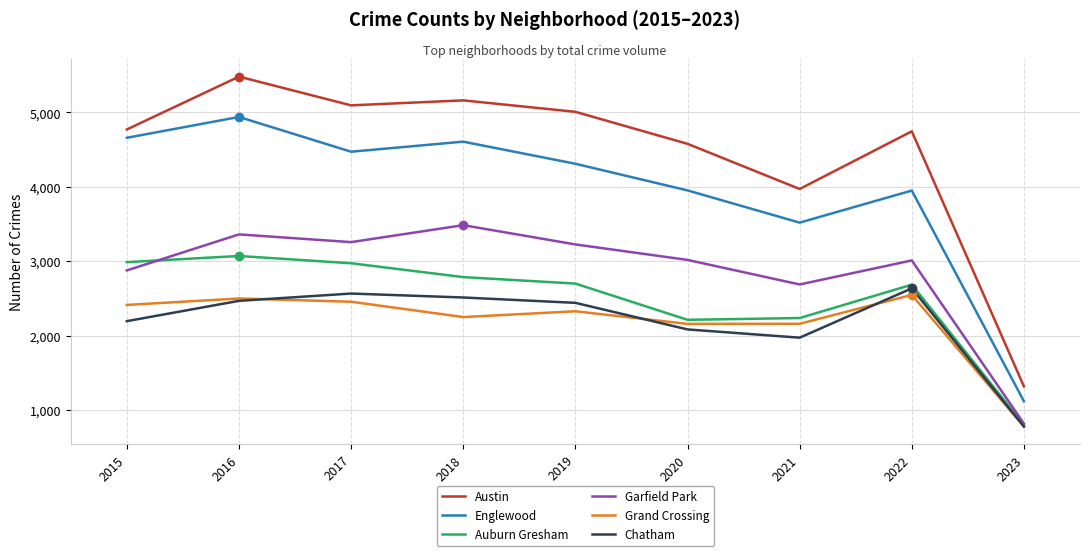

Which series changed the most between 2020 and 2023?

Austin